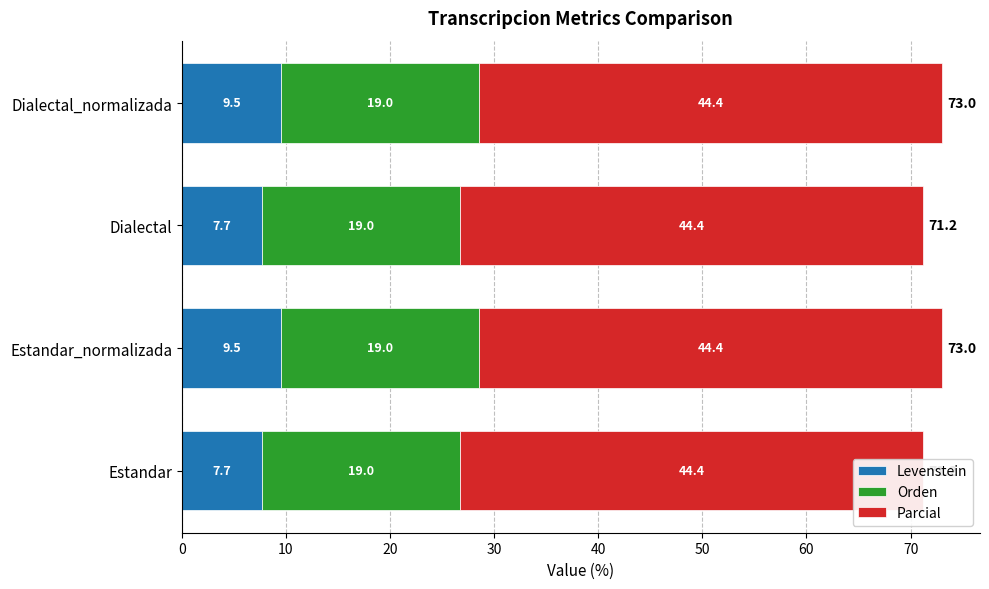

How many values in the Levenstein series exceed 9?

2